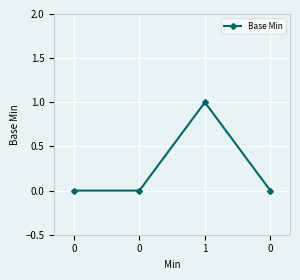

The value at 0 is 1. True or false?

False